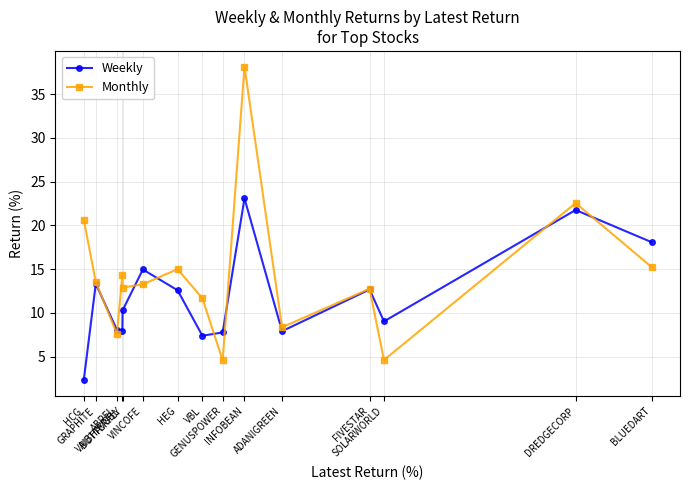

The Monthly series shows 6.6 at VBL. True or false?

False